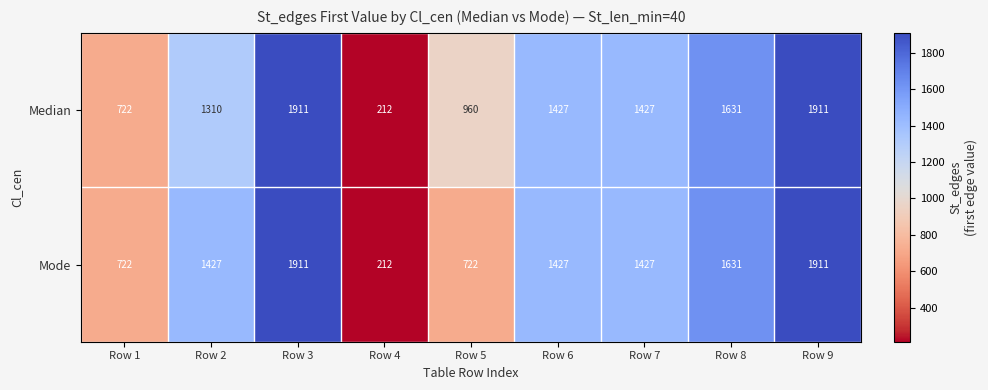

Reading left to right, extract all data points from this chart.

Median: 722	1310	1911	212	960	1427	1427	1631	1911
Mode: 722	1427	1911	212	722	1427	1427	1631	1911